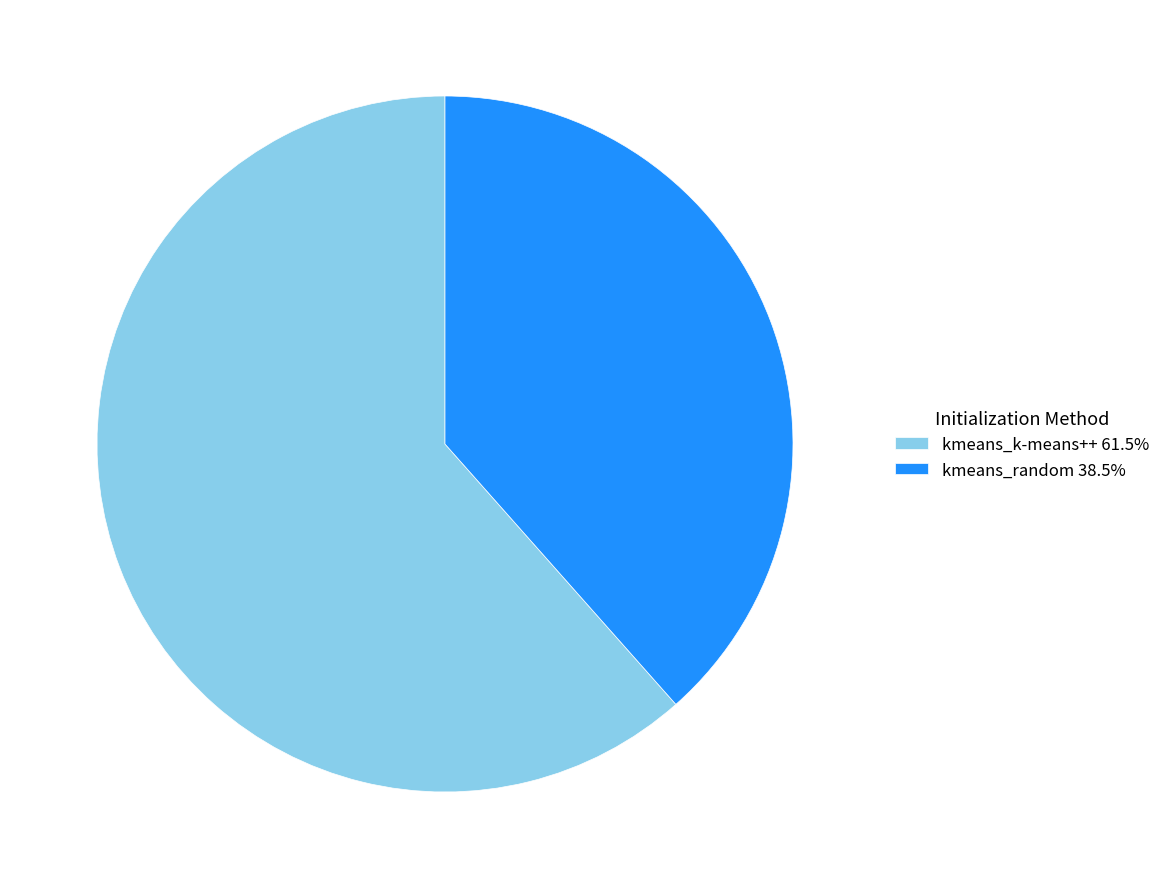

The kmeans_random slice represents 32% of the pie. True or false?

False